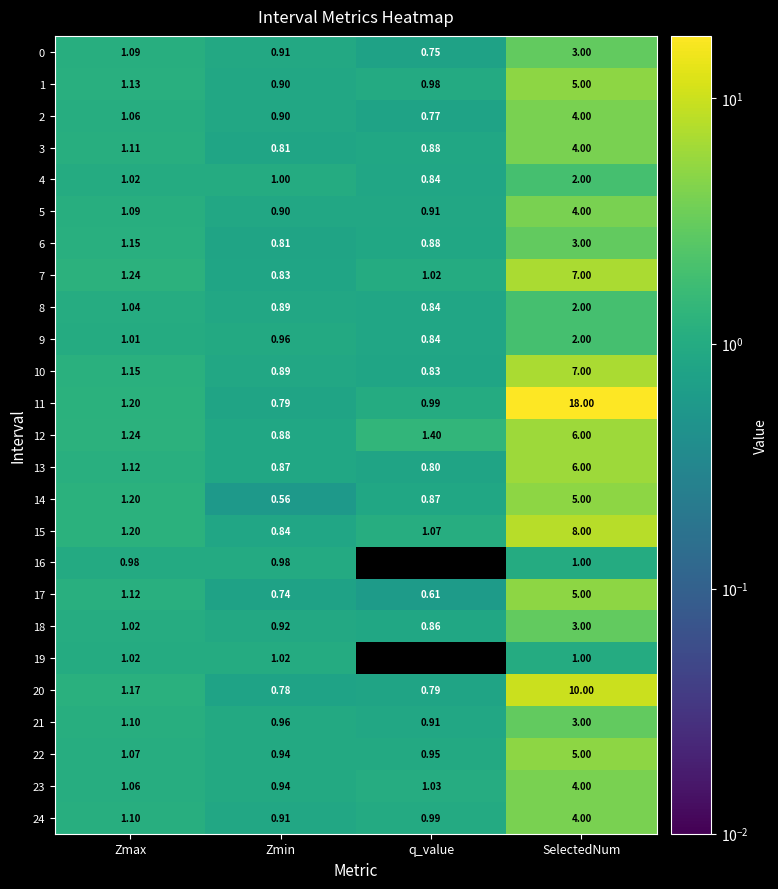

At which category is the sum across all series the highest?

SelectedNum